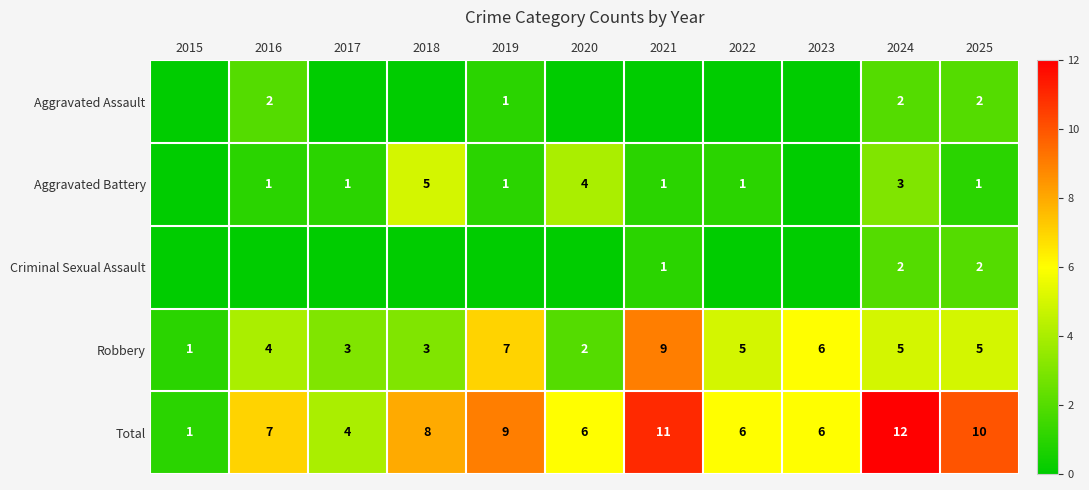

At how many categories does at least one series exceed 9?

3